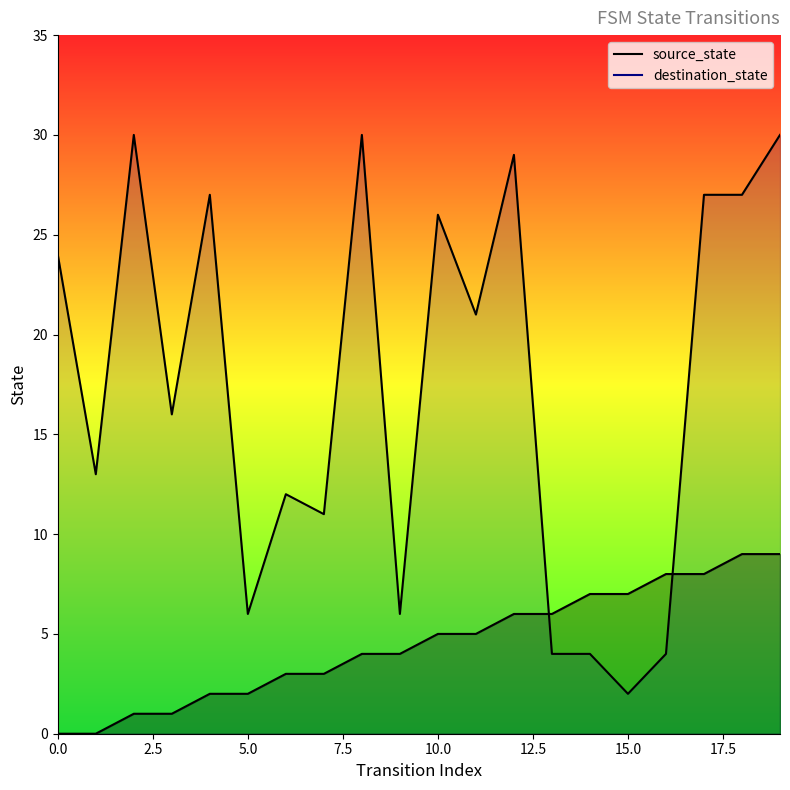

Is the value of destination_state at 1 greater than the value of source_state at 19?

Yes